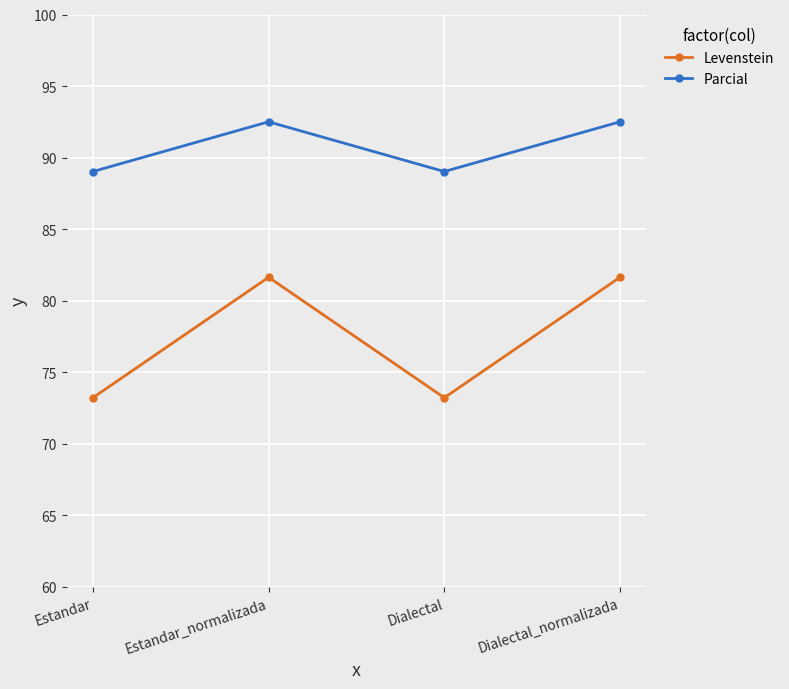

Rank the series at Estandar from lowest to highest value.

Levenstein, Parcial